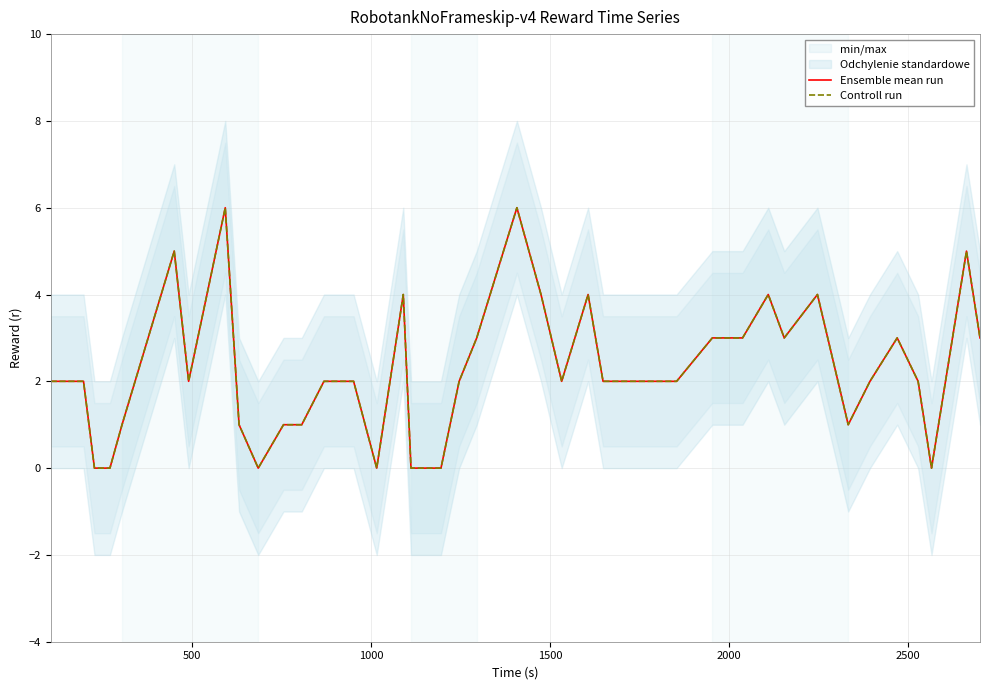

What is the sum of all Ensemble mean run values?

89